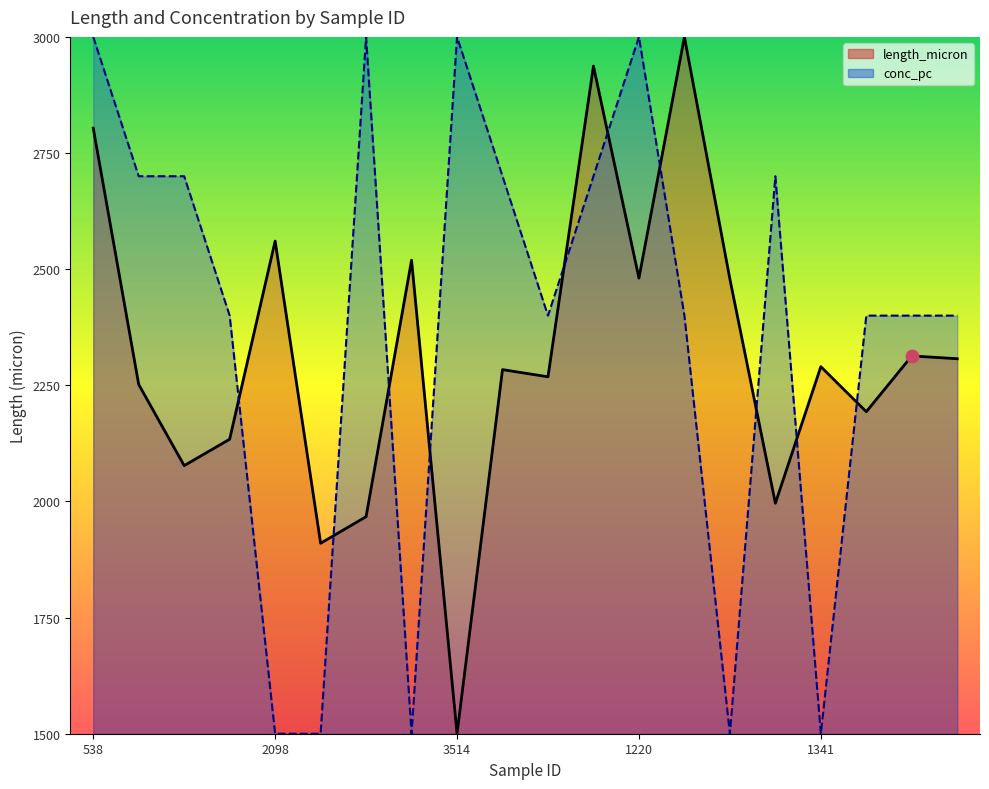

What is the total value across all series at 1341?

3790.1